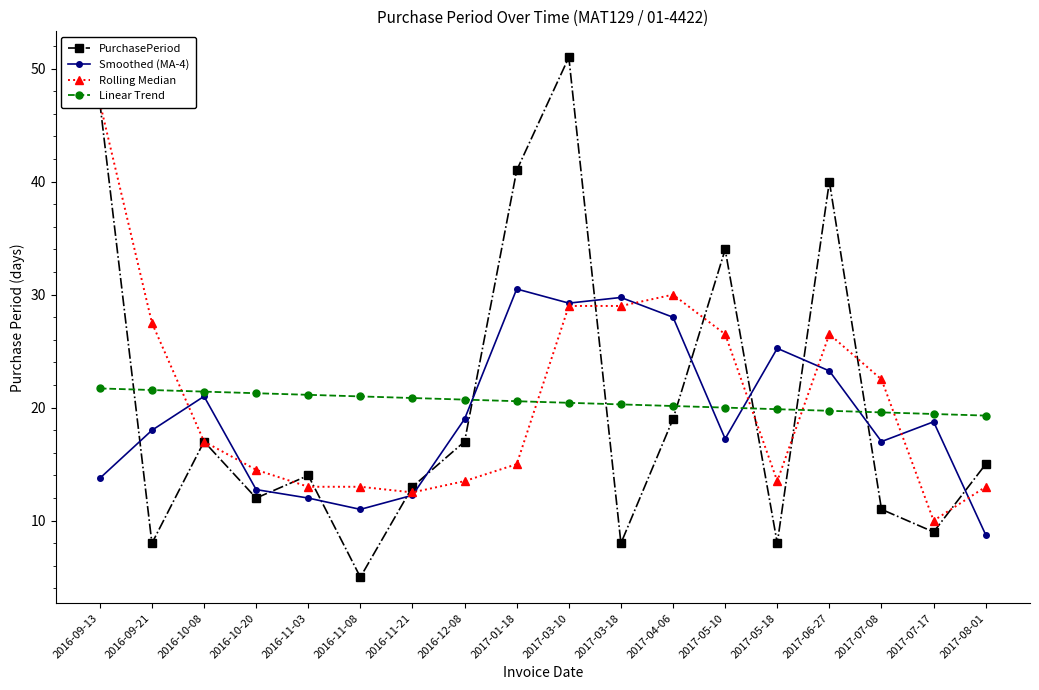

The value of PurchasePeriod at 2016-09-13 is 22.8. True or false?

False